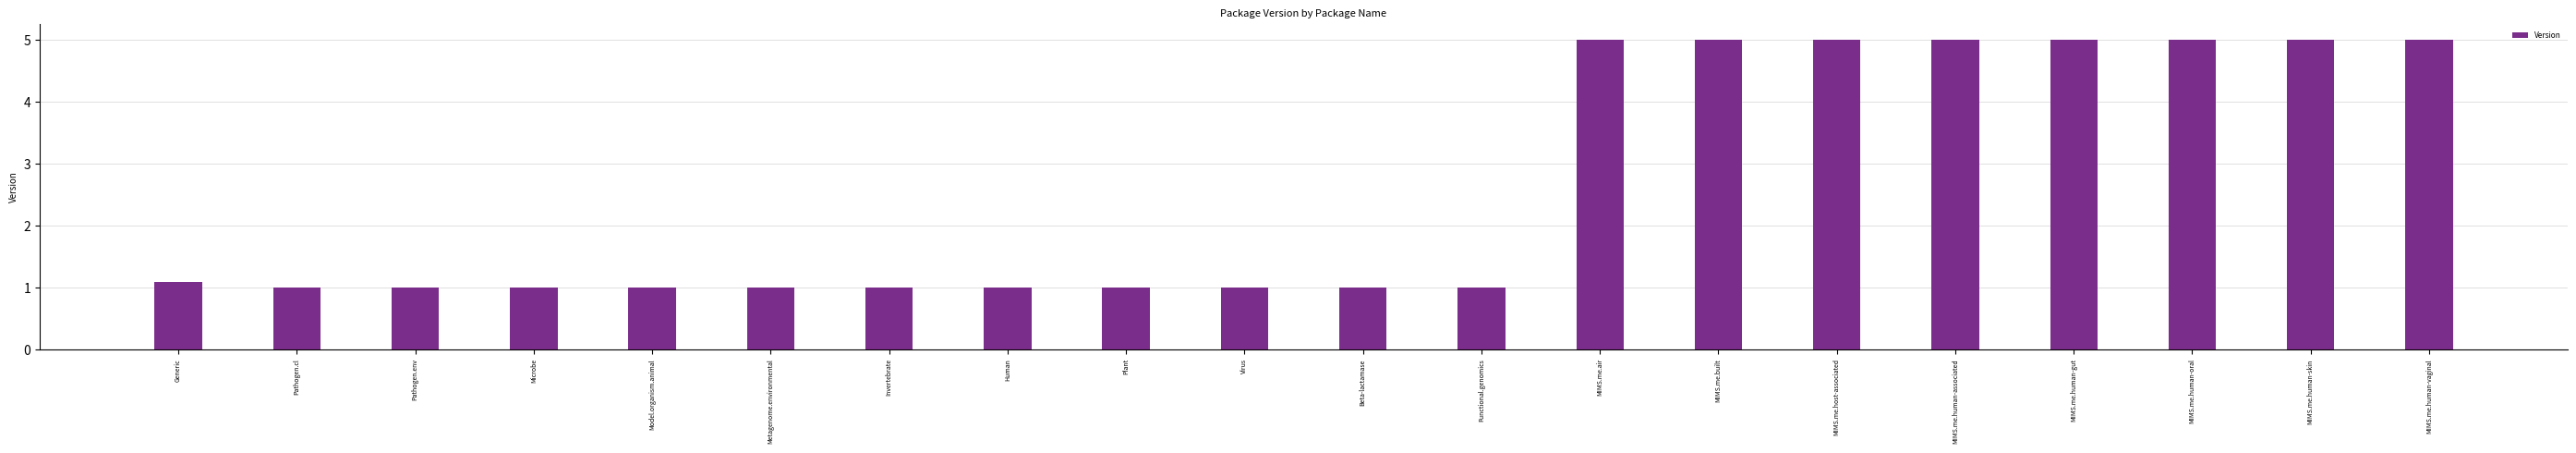

What is the ratio of the value at MIMS.me.human-oral to the value at MIMS.me.human-skin?

1.0